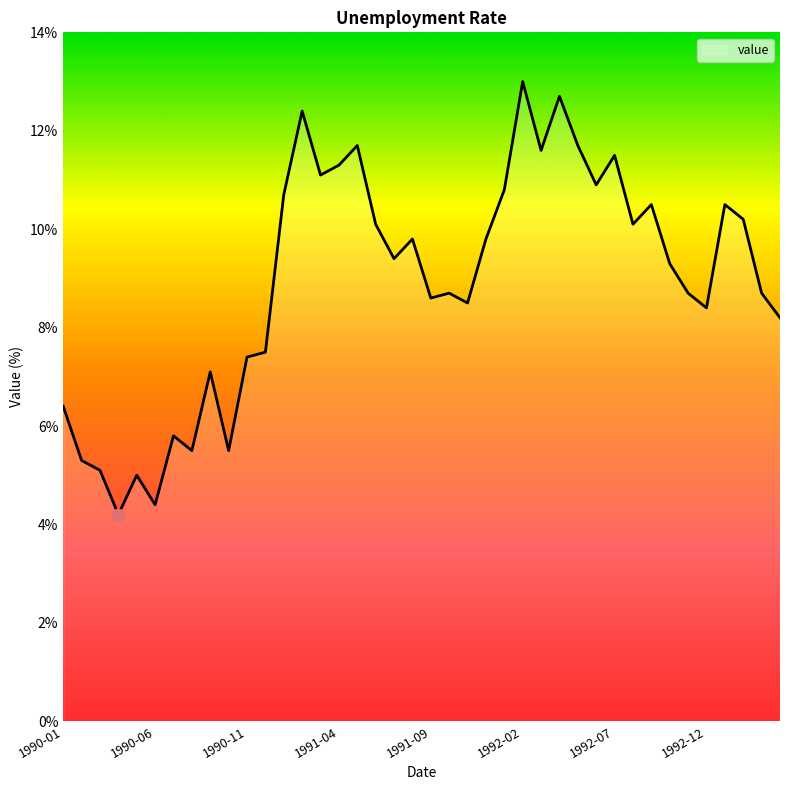

What is the maximum value shown in the chart?

13.0